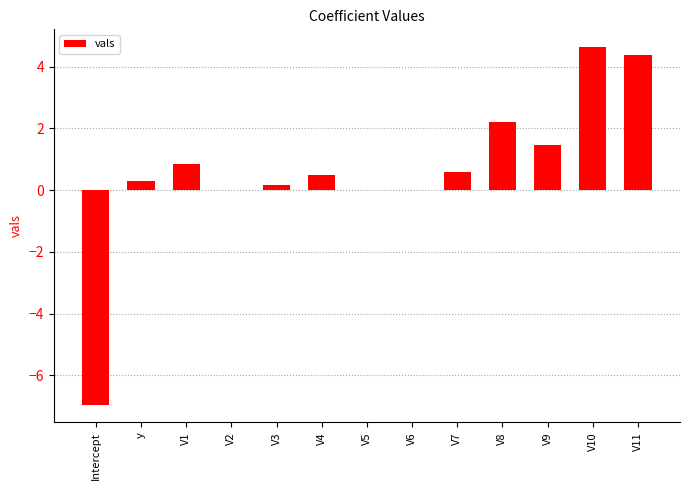

What is the average value?

0.6